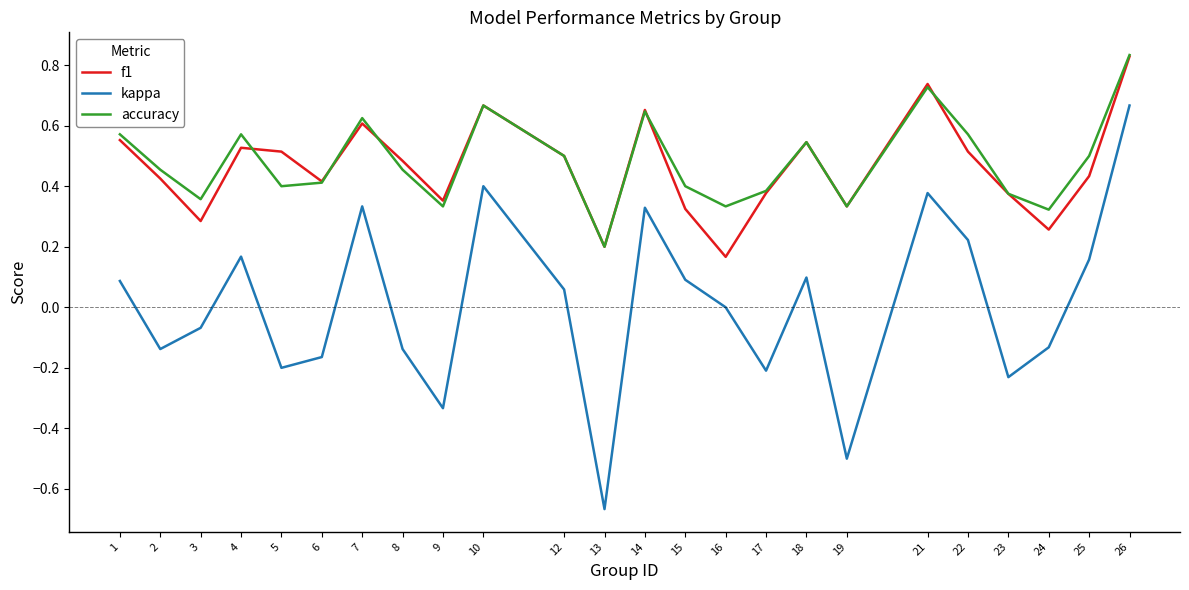

True or false: f1 and kappa cross at least once.

False